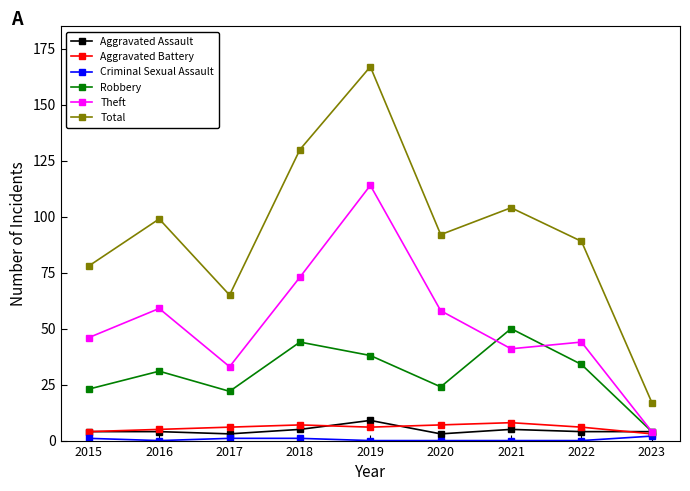

In Total, how many points are higher than both neighbors (excluding endpoints)?

3